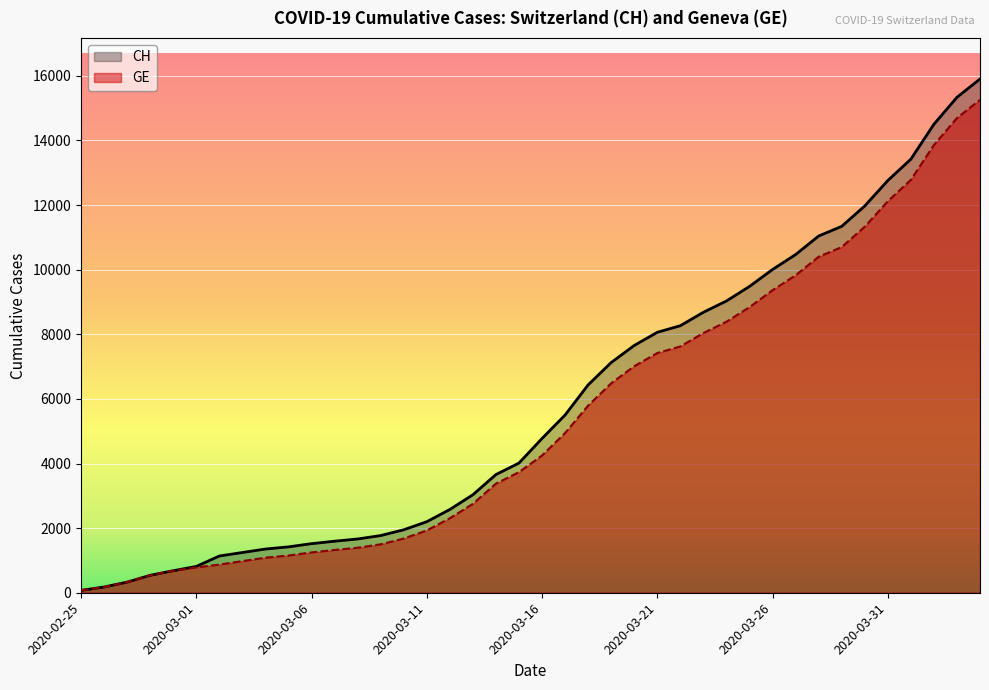

Which series has the largest total across all categories?

CH